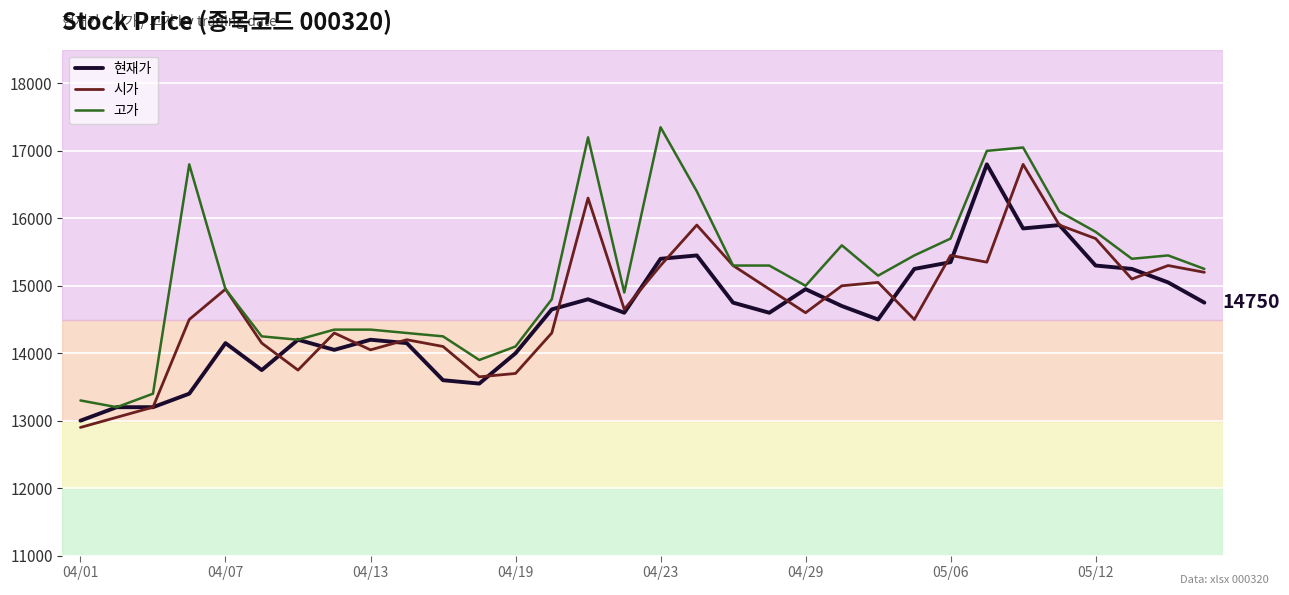

What is the maximum value shown in the chart?

17350